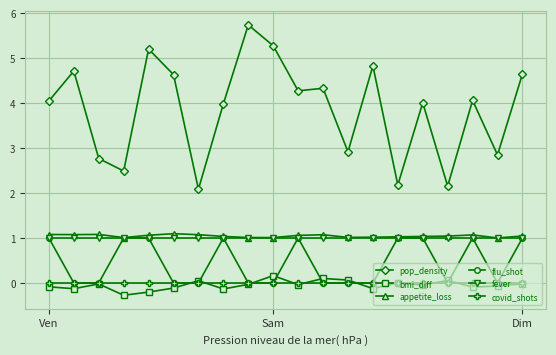

Which series has the widest spread of values?

pop_density